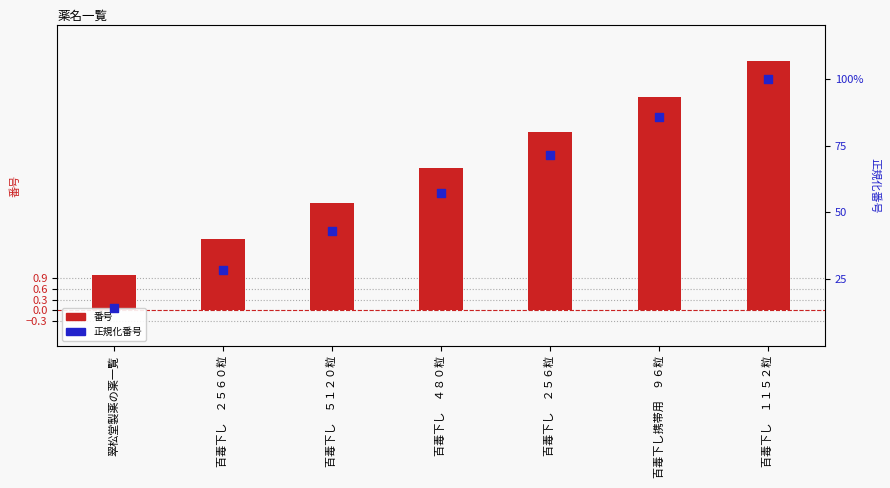

What are all the series names shown in the legend?

番号, 正規化番号